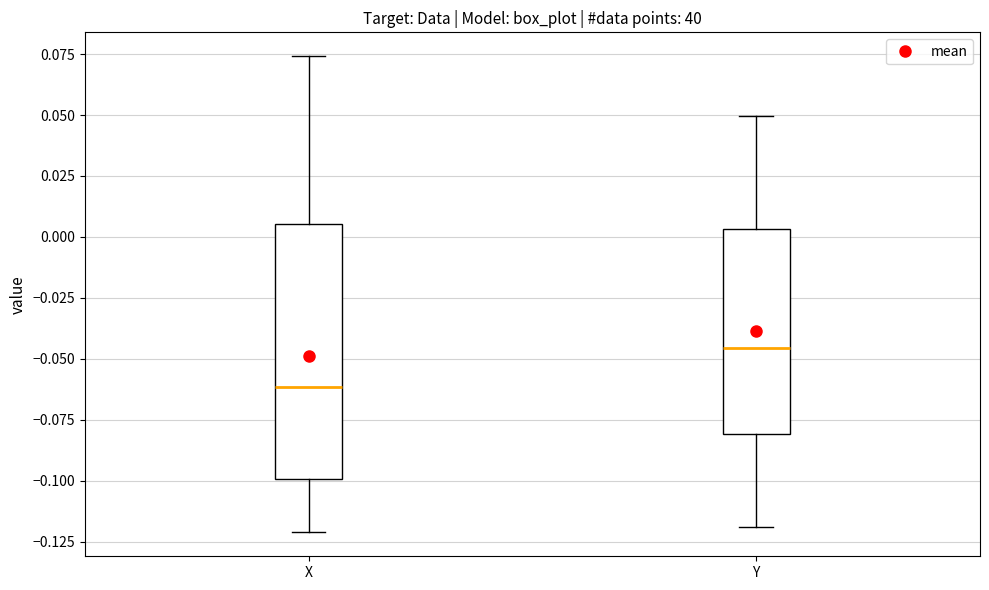

Where is the lower edge of the box for X on the y-axis? The values are not printed on the chart, so give them approximately, as read against the axis.

-0.100